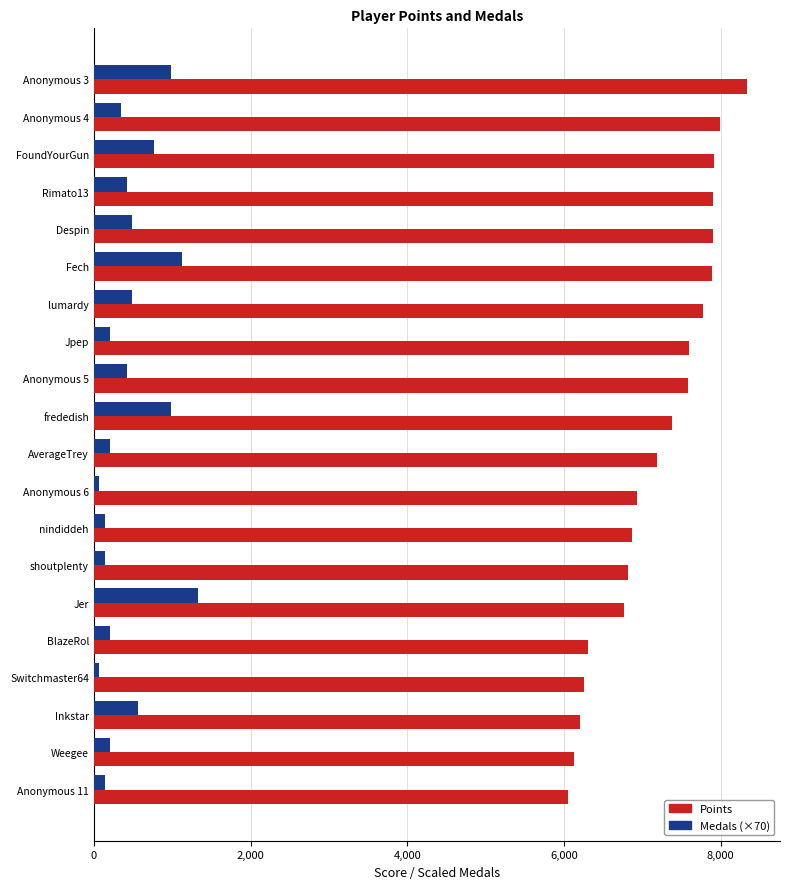

At how many categories does at least one series exceed 6604?

15